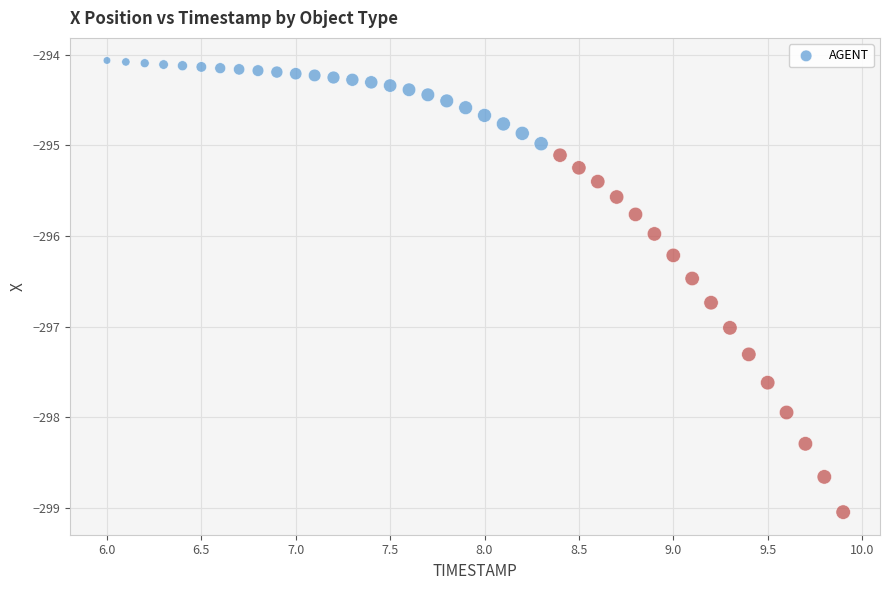

What is the range of X values (max minus min)?

3.9